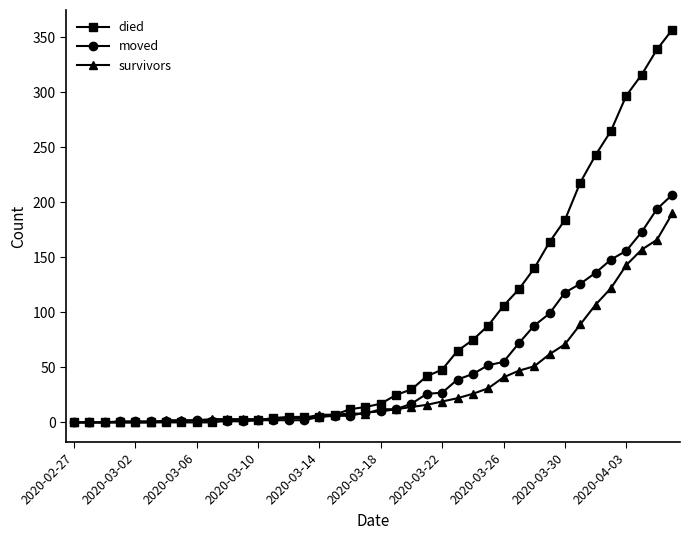

Which series has the largest total across all categories?

died